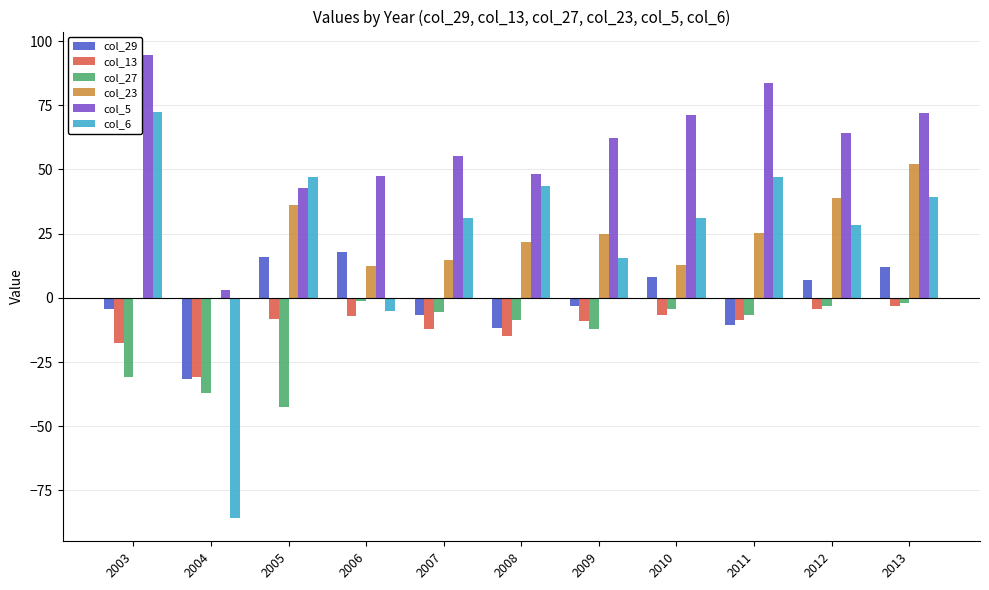

What is the greatest value displayed?

94.7